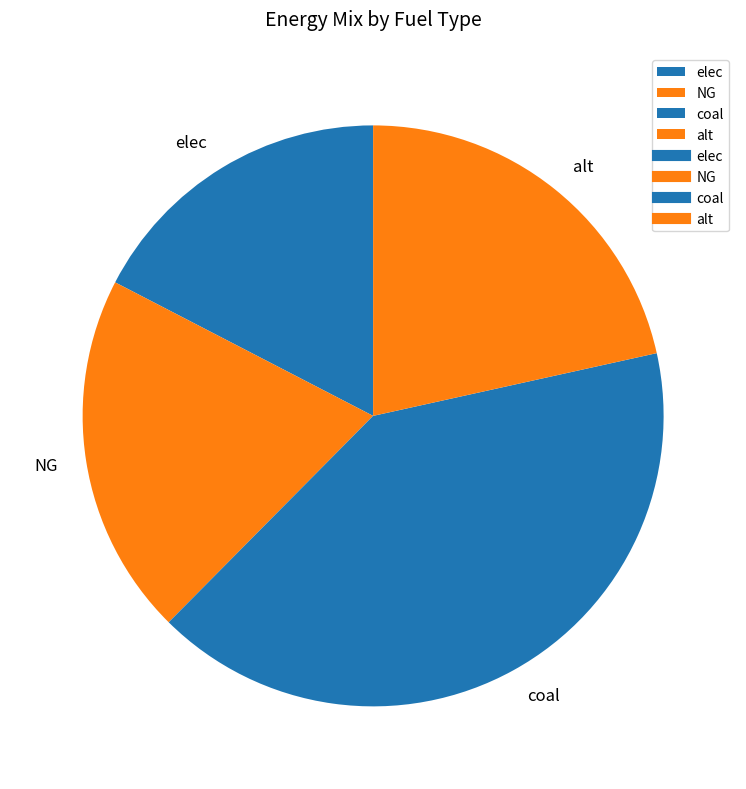

To the nearest percent, what is the difference between the coal and alt slice percentages?

19%